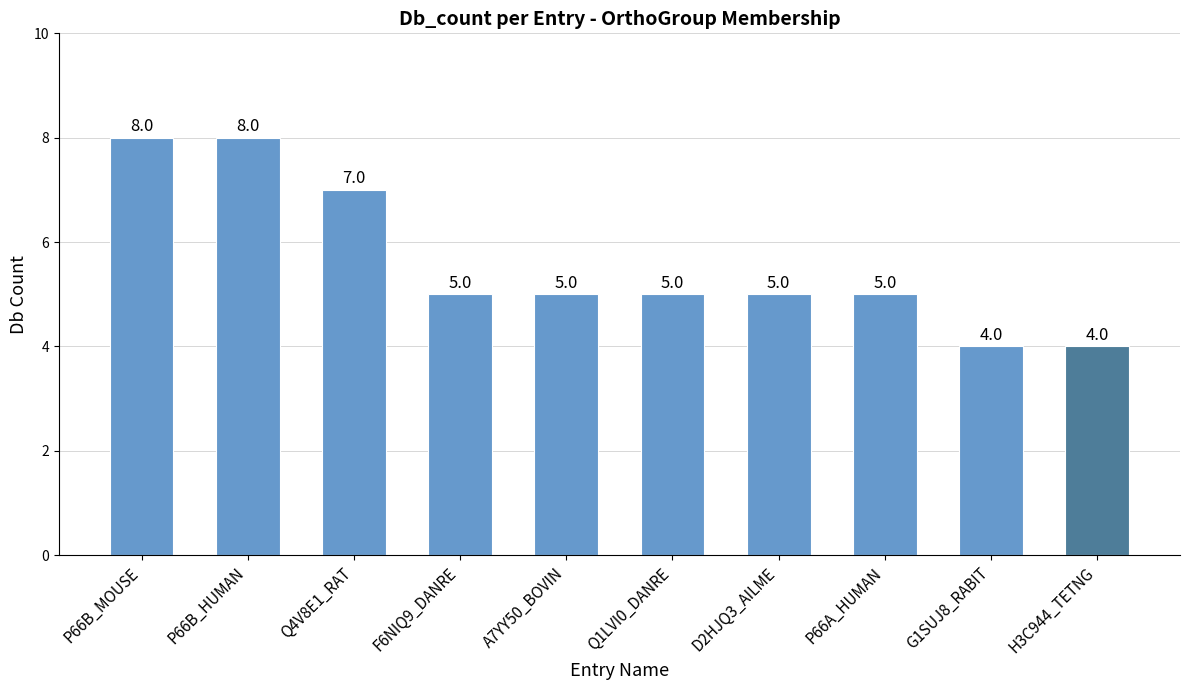

What is the label of the 1st bar from the right?

H3C944_TETNG